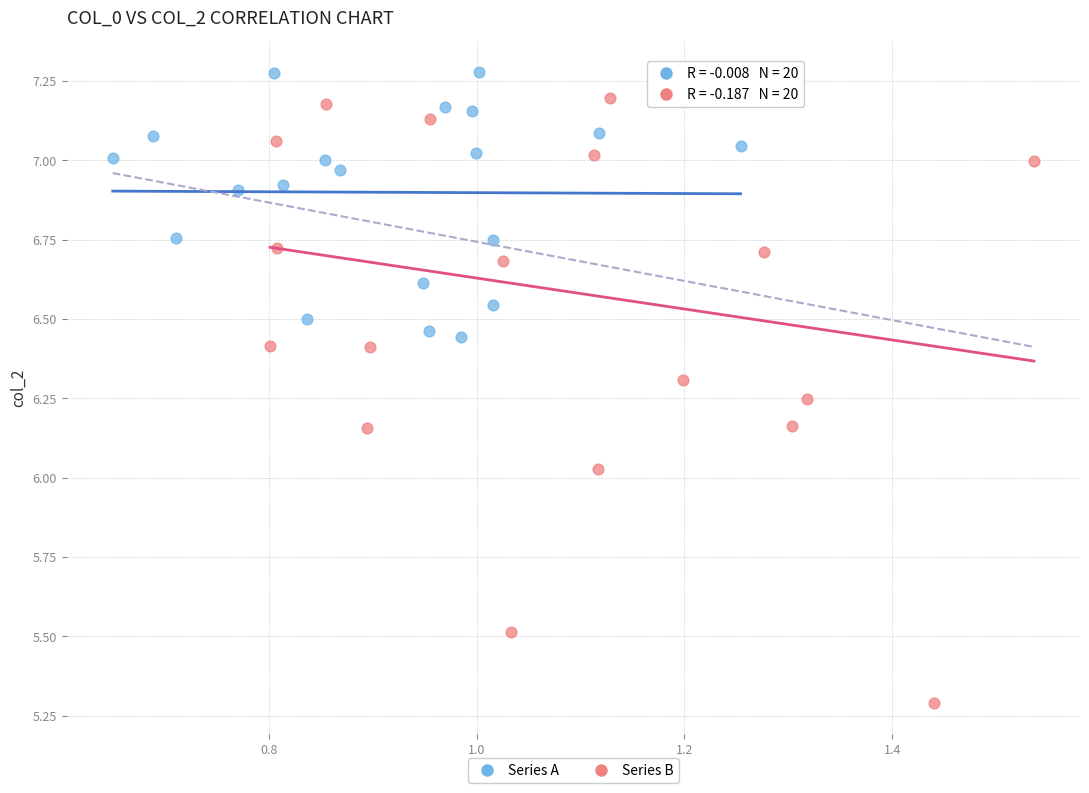

Which series reaches the minimum Y coordinate?

Series B